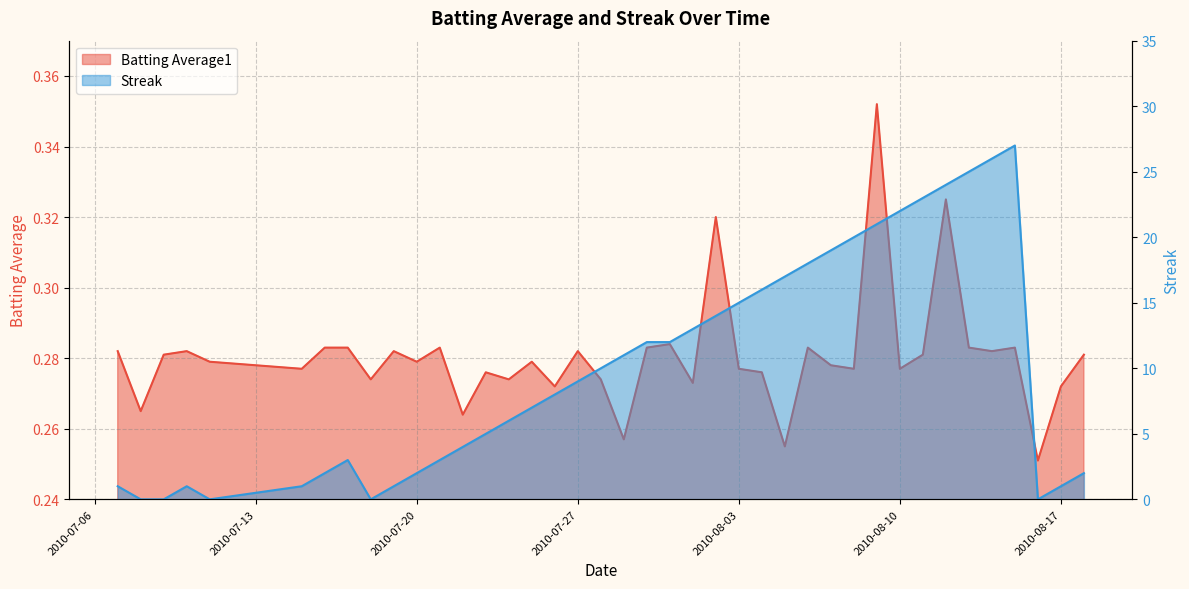

How many times do Streak and Batting Average1 cross each other?

8